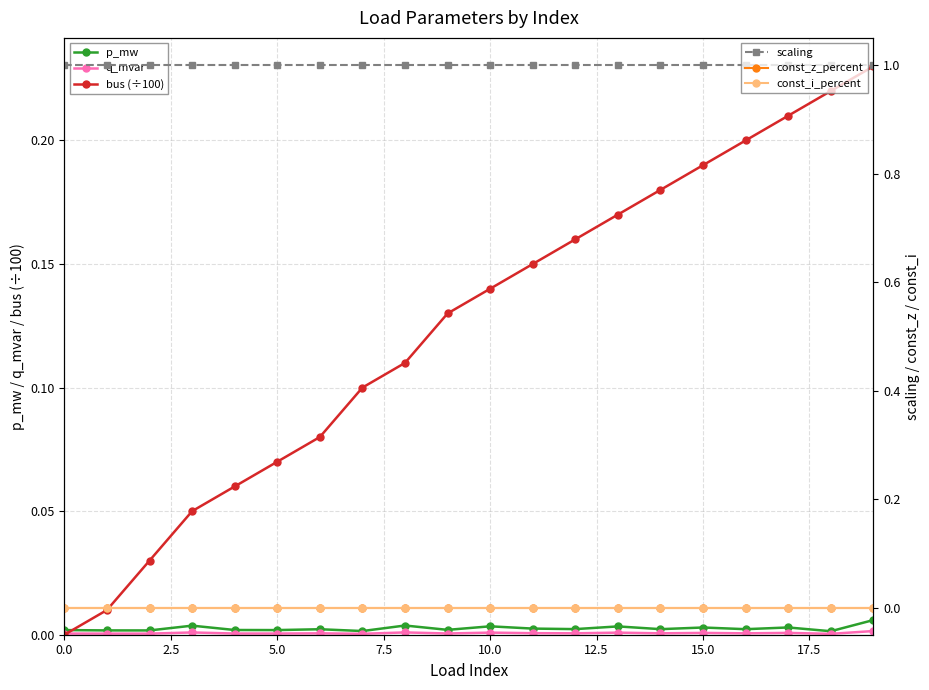

Reading left to right, list all the values displayed in this chart.

p_mw: 0.0	0.0	0.0	0.0	0.0	0.0	0.0	0.0	0.0	0.0	0.0	0.0	0.0	0.0	0.0	0.0	0.0	0.0	0.0	0.0
q_mvar: 0.0	0.0	0.0	0.0	0.0	0.0	0.0	0.0	0.0	0.0	0.0	0.0	0.0	0.0	0.0	0.0	0.0	0.0	0.0	0.0
bus (÷100): 0.0	0.0	0.0	0.1	0.1	0.1	0.1	0.1	0.1	0.1	0.1	0.1	0.2	0.2	0.2	0.2	0.2	0.2	0.2	0.2
scaling: 1.0	1.0	1.0	1.0	1.0	1.0	1.0	1.0	1.0	1.0	1.0	1.0	1.0	1.0	1.0	1.0	1.0	1.0	1.0	1.0
const_z_percent: 0.0	0.0	0.0	0.0	0.0	0.0	0.0	0.0	0.0	0.0	0.0	0.0	0.0	0.0	0.0	0.0	0.0	0.0	0.0	0.0
const_i_percent: 0.0	0.0	0.0	0.0	0.0	0.0	0.0	0.0	0.0	0.0	0.0	0.0	0.0	0.0	0.0	0.0	0.0	0.0	0.0	0.0